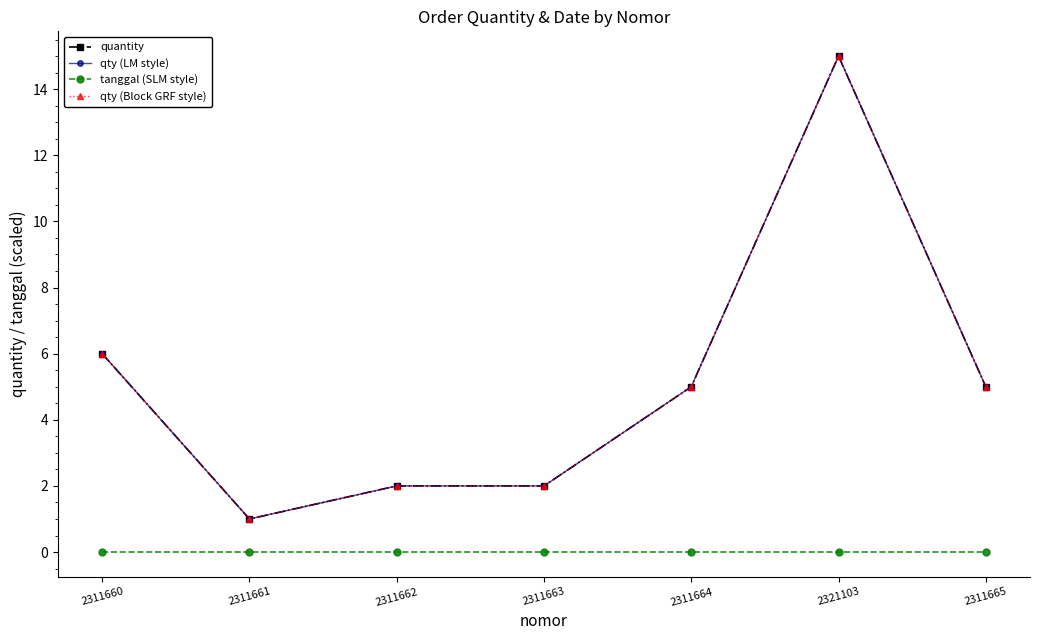

Is this an area chart (filled region under the line)?

No